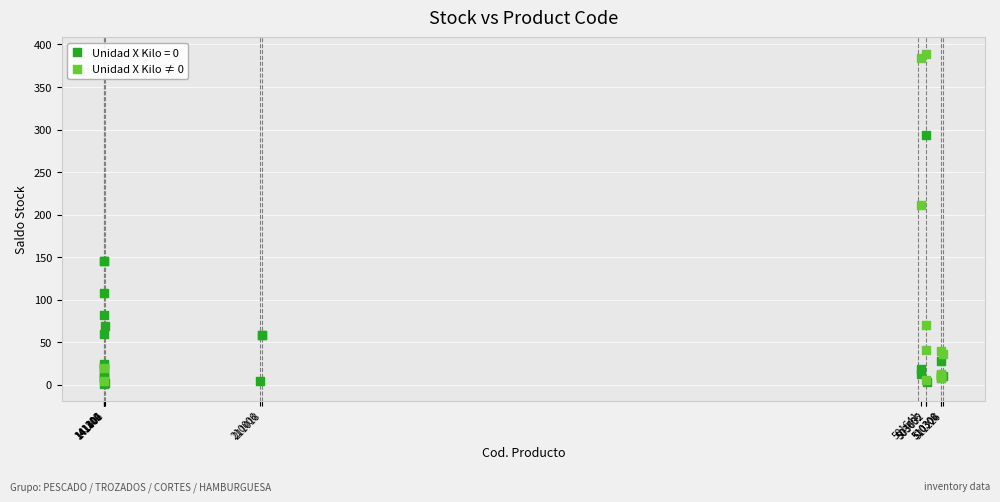

Which series contains the highest Y value?

Unidad X Kilo ≠ 0